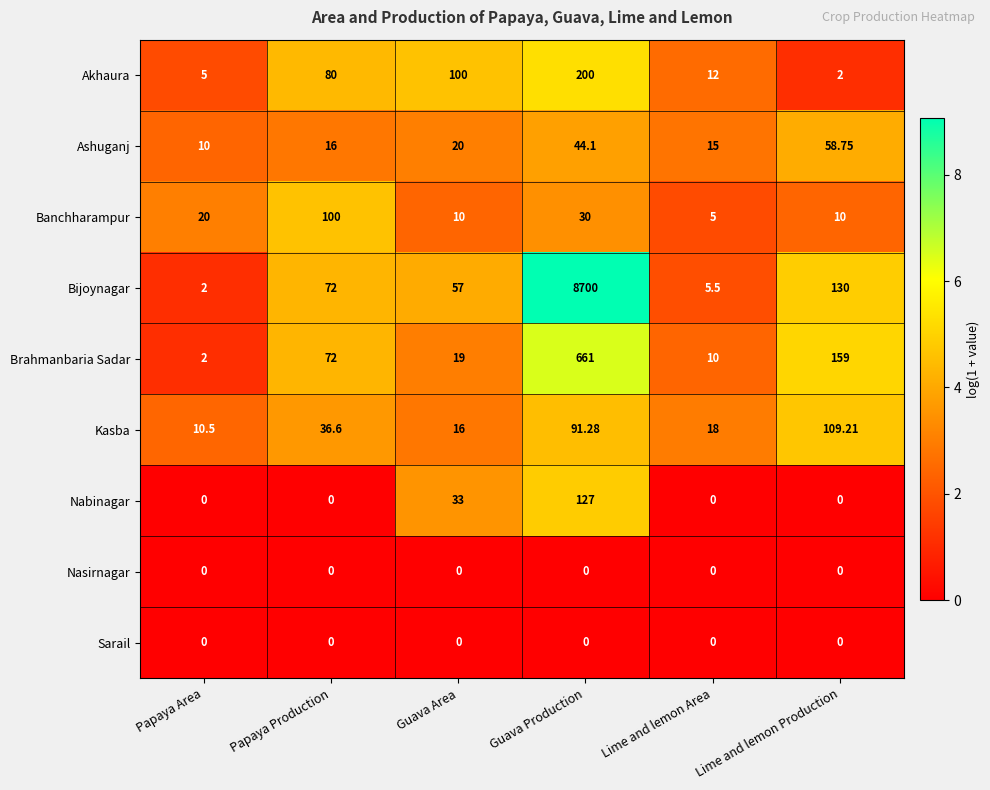

Count the number of data series in this chart.

9